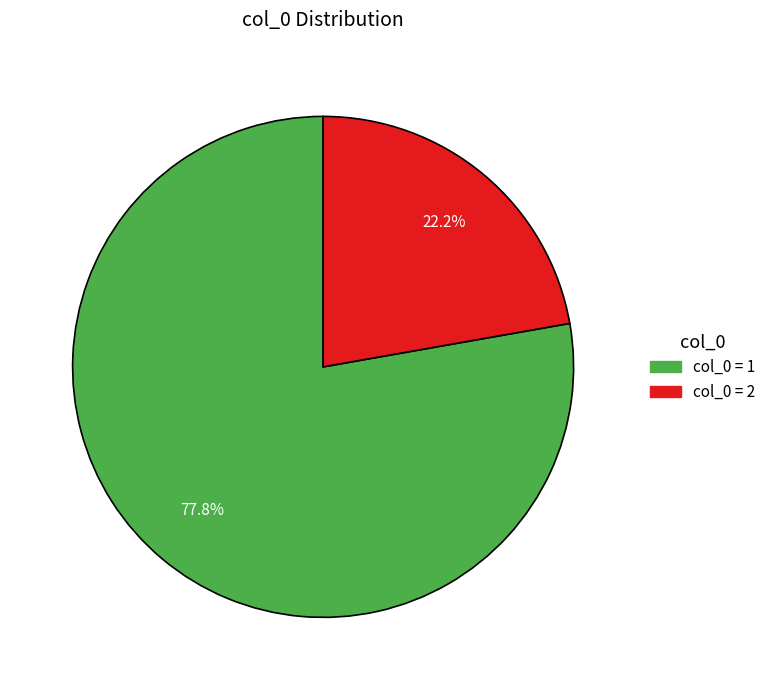

Is there a majority slice in this chart?

Yes